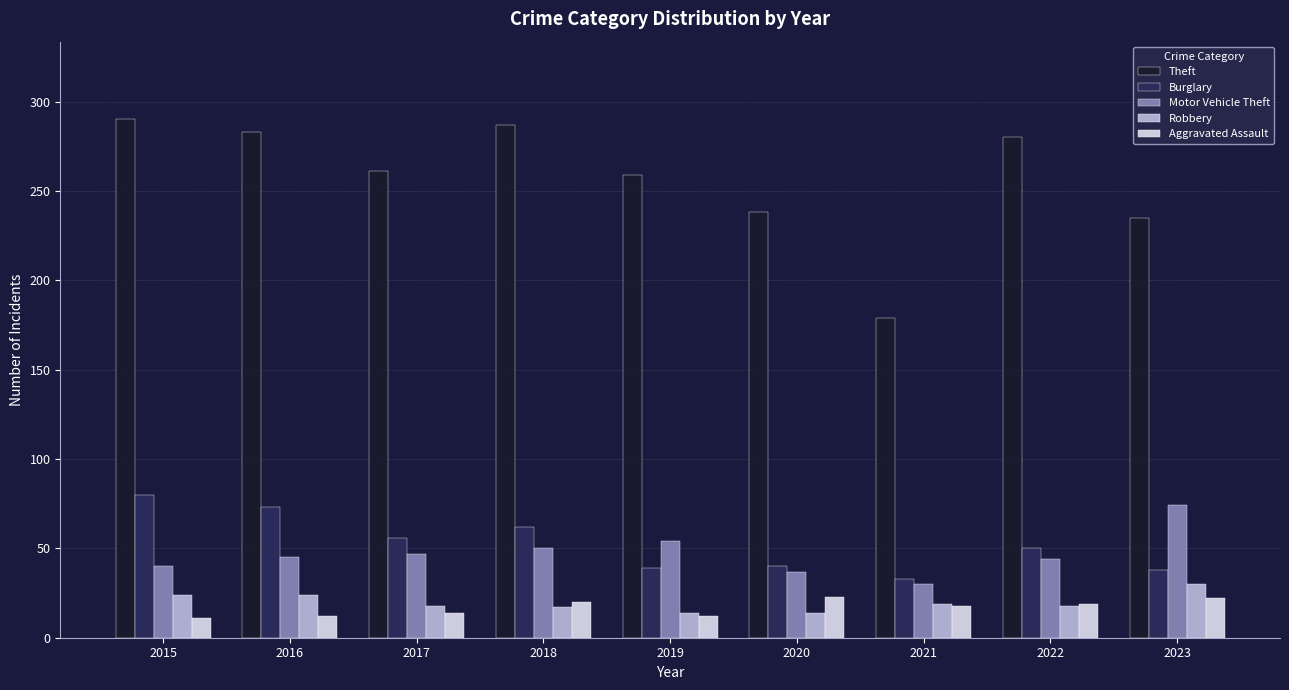

What is the average value of the Robbery series?

20